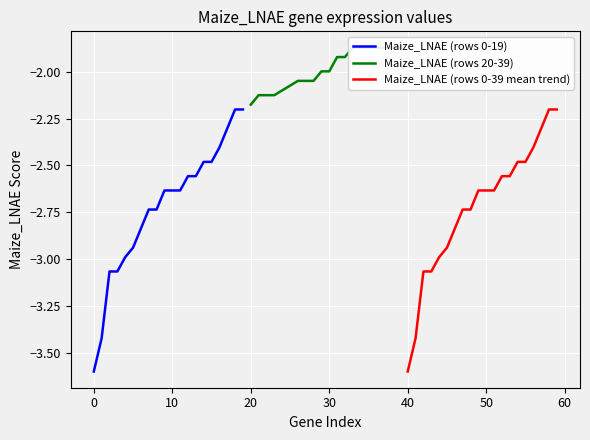

Reading right to left, transcribe all the data shown in this chart.

Maize_LNAE (rows 0-19): -2.2	-2.2	-2.3	-2.4	-2.5	-2.5	-2.6	-2.6	-2.6	-2.6	-2.6	-2.7	-2.7	-2.8	-2.9	-3.0	-3.1	-3.1	-3.4	-3.6
Maize_LNAE (rows 20-39): -1.9	-1.9	-1.9	-1.9	-1.9	-1.9	-1.9	-1.9	-1.9	-2.0	-2.0	-2.0	-2.0	-2.0	-2.1	-2.1	-2.1	-2.1	-2.1	-2.2
Maize_LNAE (rows 0-39 mean trend): -2.2	-2.2	-2.3	-2.4	-2.5	-2.5	-2.6	-2.6	-2.6	-2.6	-2.6	-2.7	-2.7	-2.8	-2.9	-3.0	-3.1	-3.1	-3.4	-3.6